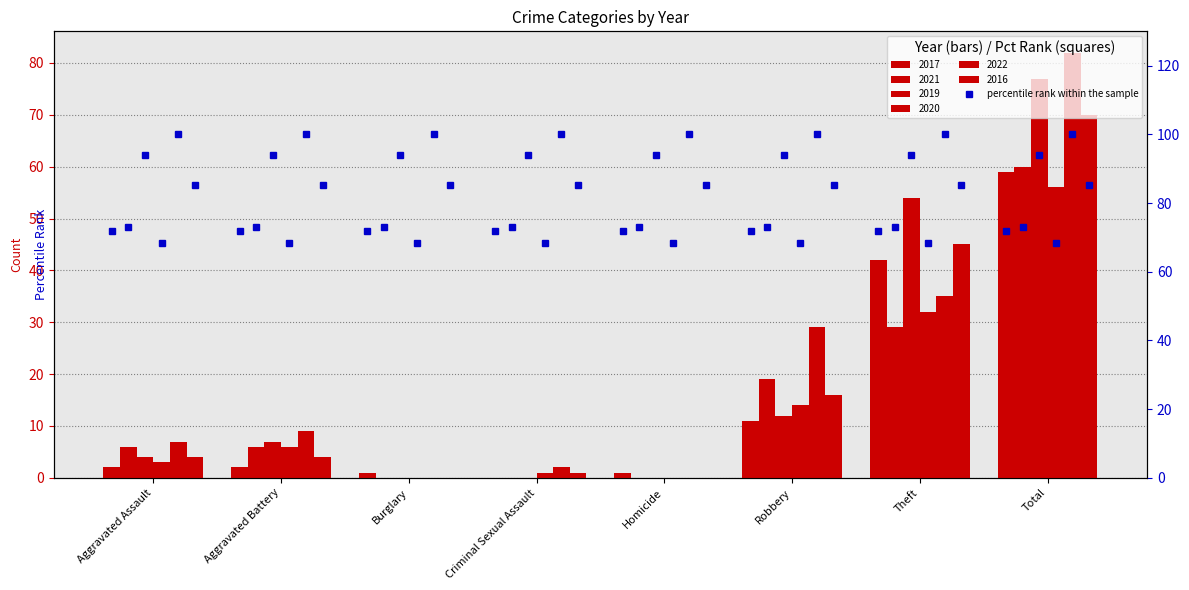

Is it true that 2017 equals 38 at Criminal Sexual Assault?

False